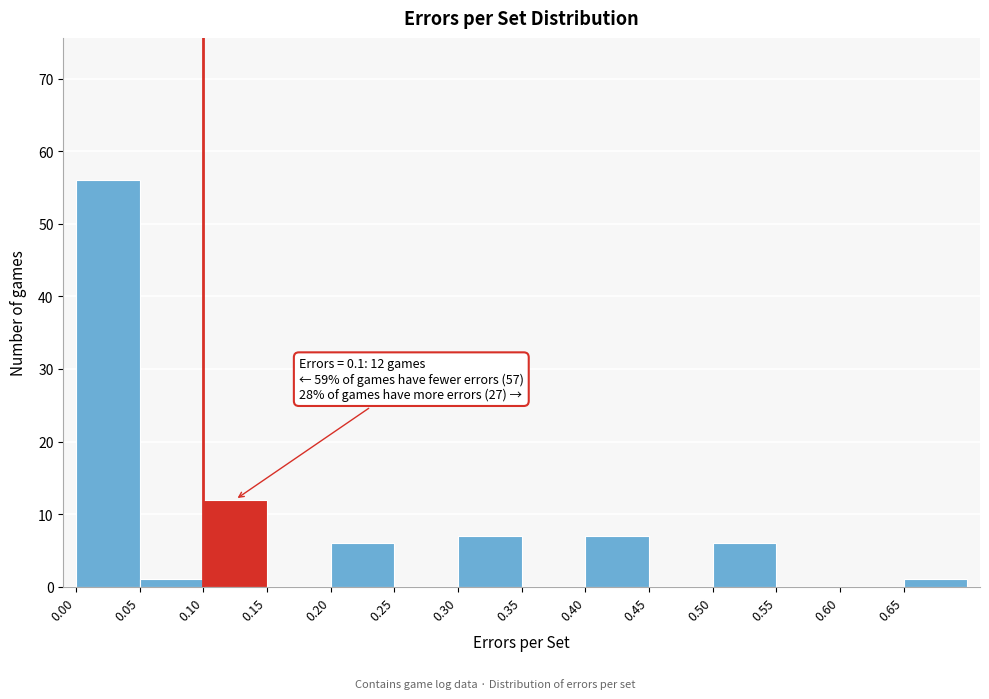

Which range on the x-axis has the tallest bar?

0.00 to 0.05